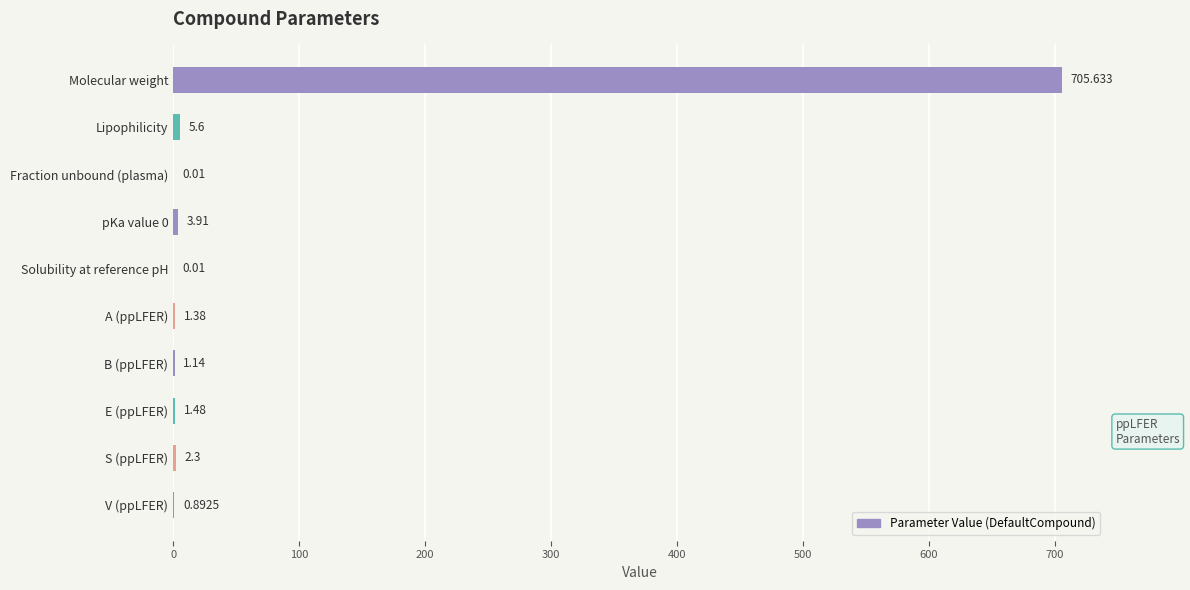

At which label is the value closest to 352?

Lipophilicity